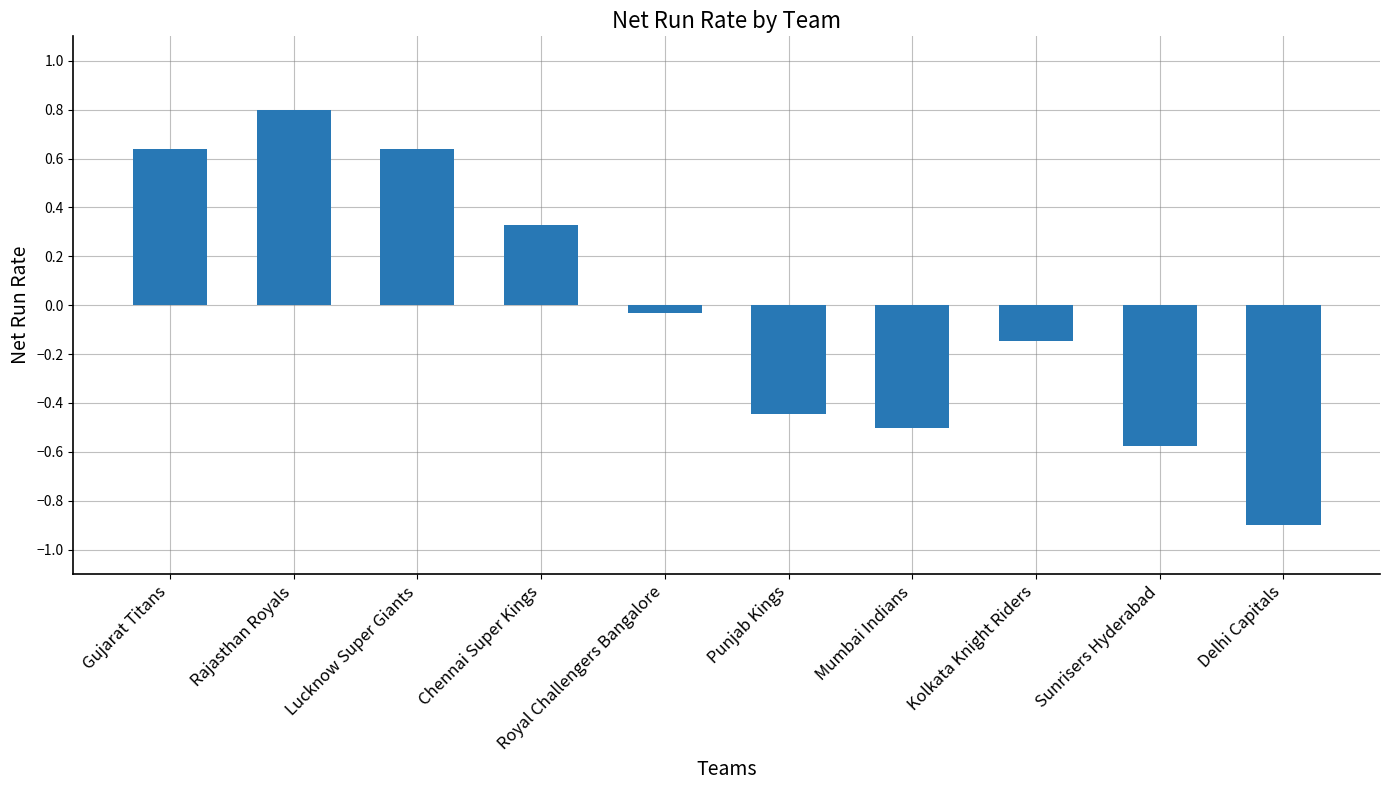

At which label does the data first exceed 0?

Gujarat Titans